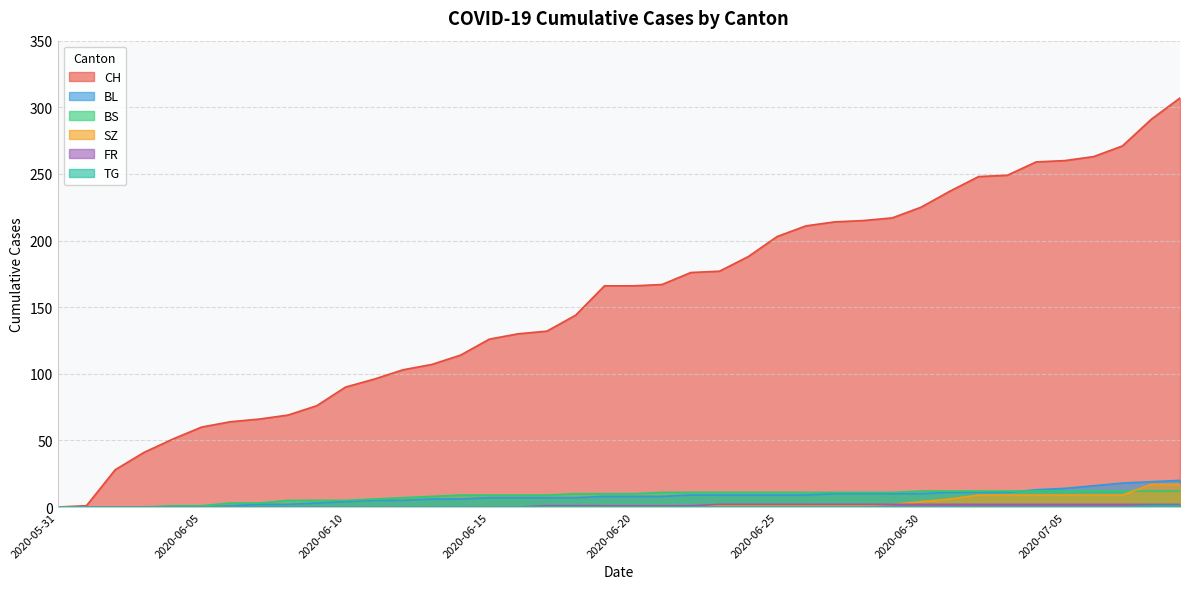

Reading left to right, extract all data points from this chart.

CH: 2020-05-31=0	2020-06-01=1	2020-06-02=28	2020-06-03=41	2020-06-04=51	2020-06-05=60	2020-06-06=64	2020-06-07=66	2020-06-08=69	2020-06-09=76	2020-06-10=90	2020-06-11=96	2020-06-12=103	2020-06-13=107	2020-06-14=114	2020-06-15=126	2020-06-16=130	2020-06-17=132	2020-06-18=144	2020-06-19=166	2020-06-20=166	2020-06-21=167	2020-06-22=176	2020-06-23=177	2020-06-24=188	2020-06-25=203	2020-06-26=211	2020-06-27=214	2020-06-28=215	2020-06-29=217	2020-06-30=225	2020-07-01=237	2020-07-02=248	2020-07-03=249	2020-07-04=259	2020-07-05=260	2020-07-06=263	2020-07-07=271	2020-07-08=291	2020-07-09=307
BL: 2020-05-31=0	2020-06-01=0	2020-06-02=0	2020-06-03=0	2020-06-04=0	2020-06-05=0	2020-06-06=1	2020-06-07=2	2020-06-08=2	2020-06-09=3	2020-06-10=4	2020-06-11=5	2020-06-12=5	2020-06-13=6	2020-06-14=6	2020-06-15=7	2020-06-16=7	2020-06-17=7	2020-06-18=7	2020-06-19=8	2020-06-20=8	2020-06-21=8	2020-06-22=9	2020-06-23=9	2020-06-24=9	2020-06-25=9	2020-06-26=9	2020-06-27=10	2020-06-28=10	2020-06-29=10	2020-06-30=10	2020-07-01=11	2020-07-02=11	2020-07-03=11	2020-07-04=13	2020-07-05=14	2020-07-06=16	2020-07-07=18	2020-07-08=19	2020-07-09=20
BS: 2020-05-31=0	2020-06-01=0	2020-06-02=0	2020-06-03=0	2020-06-04=1	2020-06-05=1	2020-06-06=3	2020-06-07=3	2020-06-08=5	2020-06-09=5	2020-06-10=5	2020-06-11=6	2020-06-12=7	2020-06-13=8	2020-06-14=9	2020-06-15=9	2020-06-16=9	2020-06-17=9	2020-06-18=10	2020-06-19=10	2020-06-20=10	2020-06-21=11	2020-06-22=11	2020-06-23=11	2020-06-24=11	2020-06-25=11	2020-06-26=11	2020-06-27=11	2020-06-28=11	2020-06-29=11	2020-06-30=12	2020-07-01=12	2020-07-02=12	2020-07-03=12	2020-07-04=12	2020-07-05=12	2020-07-06=12	2020-07-07=12	2020-07-08=12	2020-07-09=12
SZ: 2020-05-31=0	2020-06-01=0	2020-06-02=0	2020-06-03=0	2020-06-04=0	2020-06-05=0	2020-06-06=0	2020-06-07=0	2020-06-08=0	2020-06-09=0	2020-06-10=0	2020-06-11=0	2020-06-12=0	2020-06-13=0	2020-06-14=0	2020-06-15=0	2020-06-16=0	2020-06-17=0	2020-06-18=0	2020-06-19=1	2020-06-20=1	2020-06-21=1	2020-06-22=1	2020-06-23=1	2020-06-24=1	2020-06-25=1	2020-06-26=1	2020-06-27=1	2020-06-28=1	2020-06-29=2	2020-06-30=4	2020-07-01=6	2020-07-02=9	2020-07-03=9	2020-07-04=9	2020-07-05=9	2020-07-06=9	2020-07-07=9	2020-07-08=17	2020-07-09=17
FR: 2020-05-31=0	2020-06-01=0	2020-06-02=0	2020-06-03=0	2020-06-04=0	2020-06-05=0	2020-06-06=0	2020-06-07=0	2020-06-08=0	2020-06-09=0	2020-06-10=0	2020-06-11=0	2020-06-12=0	2020-06-13=0	2020-06-14=0	2020-06-15=0	2020-06-16=0	2020-06-17=1	2020-06-18=1	2020-06-19=1	2020-06-20=1	2020-06-21=1	2020-06-22=1	2020-06-23=2	2020-06-24=2	2020-06-25=2	2020-06-26=2	2020-06-27=2	2020-06-28=2	2020-06-29=2	2020-06-30=2	2020-07-01=2	2020-07-02=2	2020-07-03=2	2020-07-04=2	2020-07-05=2	2020-07-06=2	2020-07-07=2	2020-07-08=2	2020-07-09=2
TG: 2020-05-31=0	2020-06-01=0	2020-06-02=0	2020-06-03=0	2020-06-04=0	2020-06-05=0	2020-06-06=0	2020-06-07=0	2020-06-08=0	2020-06-09=0	2020-06-10=0	2020-06-11=0	2020-06-12=0	2020-06-13=0	2020-06-14=0	2020-06-15=0	2020-06-16=0	2020-06-17=0	2020-06-18=0	2020-06-19=0	2020-06-20=0	2020-06-21=0	2020-06-22=0	2020-06-23=0	2020-06-24=0	2020-06-25=0	2020-06-26=0	2020-06-27=0	2020-06-28=0	2020-06-29=0	2020-06-30=0	2020-07-01=0	2020-07-02=0	2020-07-03=0	2020-07-04=0	2020-07-05=0	2020-07-06=0	2020-07-07=0	2020-07-08=1	2020-07-09=1